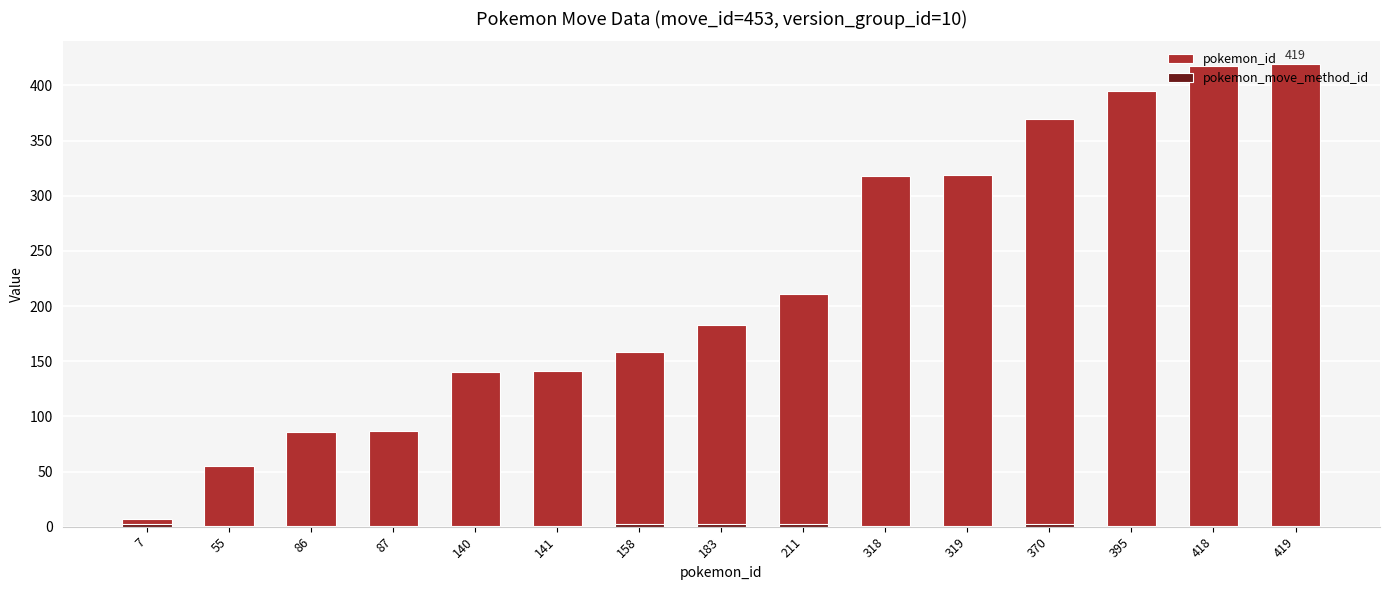

The value of pokemon_id at 7 is 4. True or false?

False